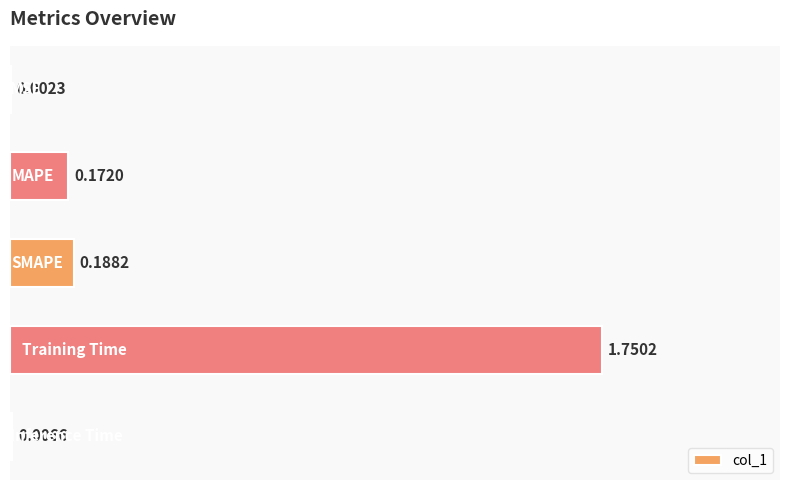

What is the sum of all values?

2.1